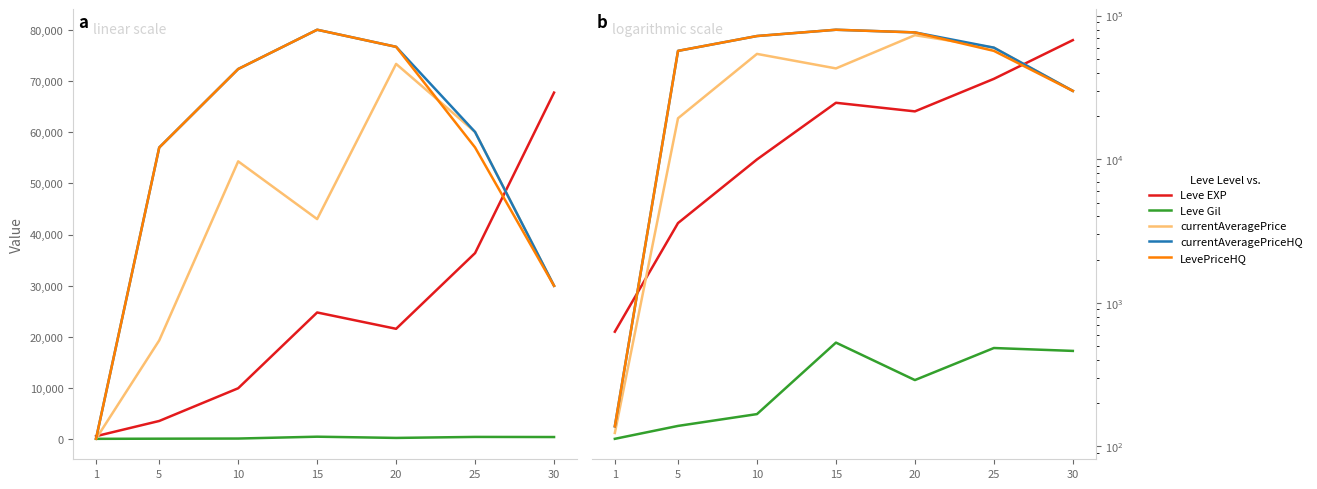

The value of currentAveragePrice at 10 is 54304.5. True or false?

True